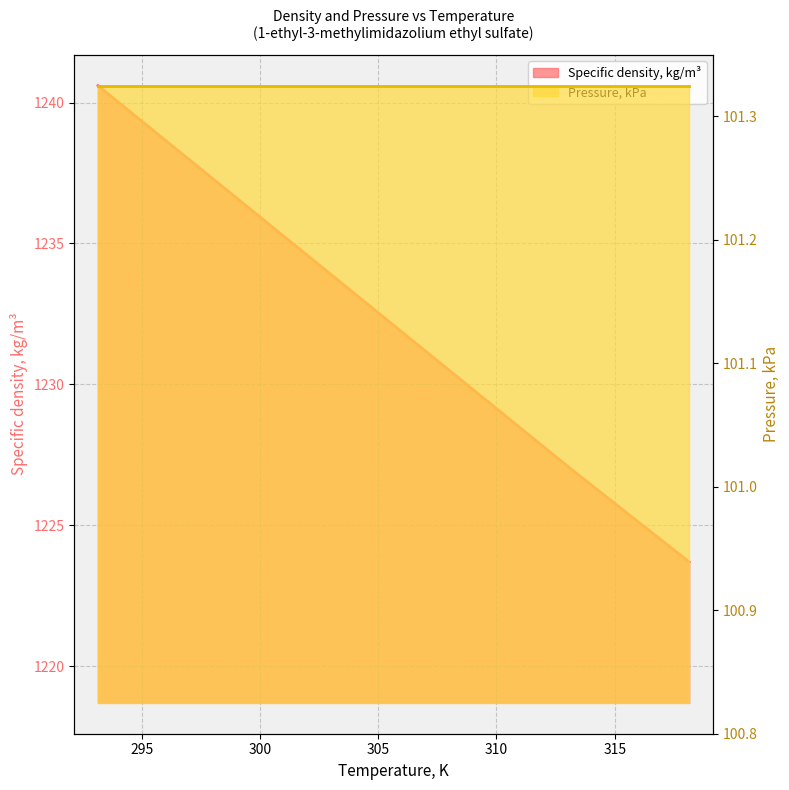

Rank the categories by value from lowest to highest.

318.15, 313.15, 308.15, 303.15, 298.15, 293.15